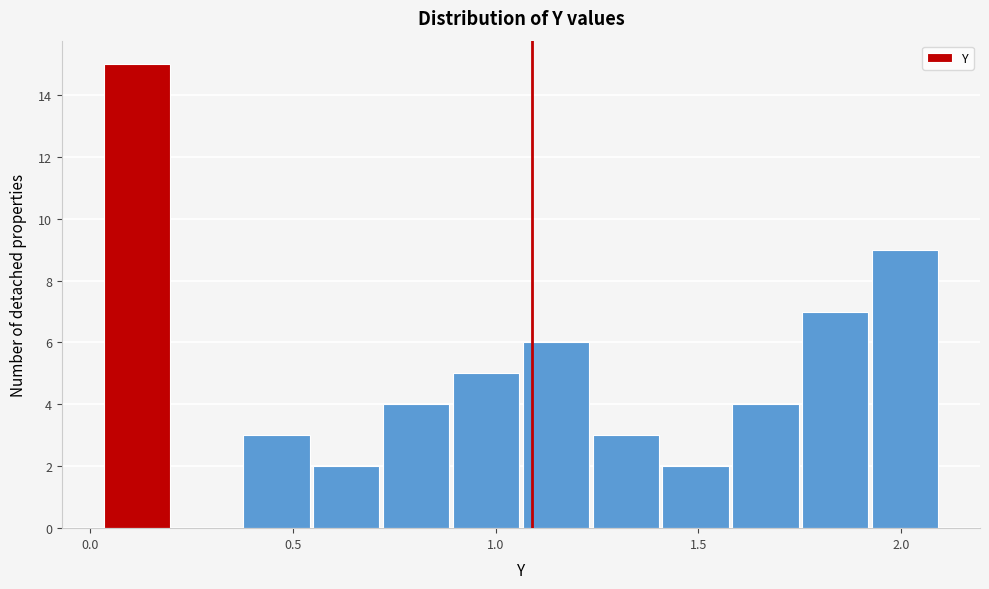

Read against the x-axis, roughly where is the centre of the tallest bar?

0.10